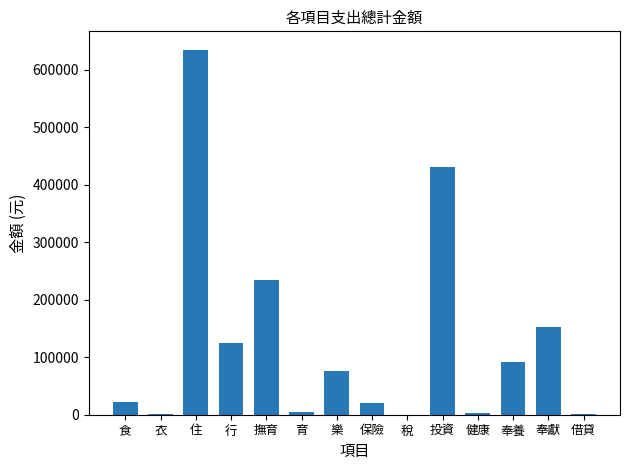

At which label is the value closest to 317580?

撫育